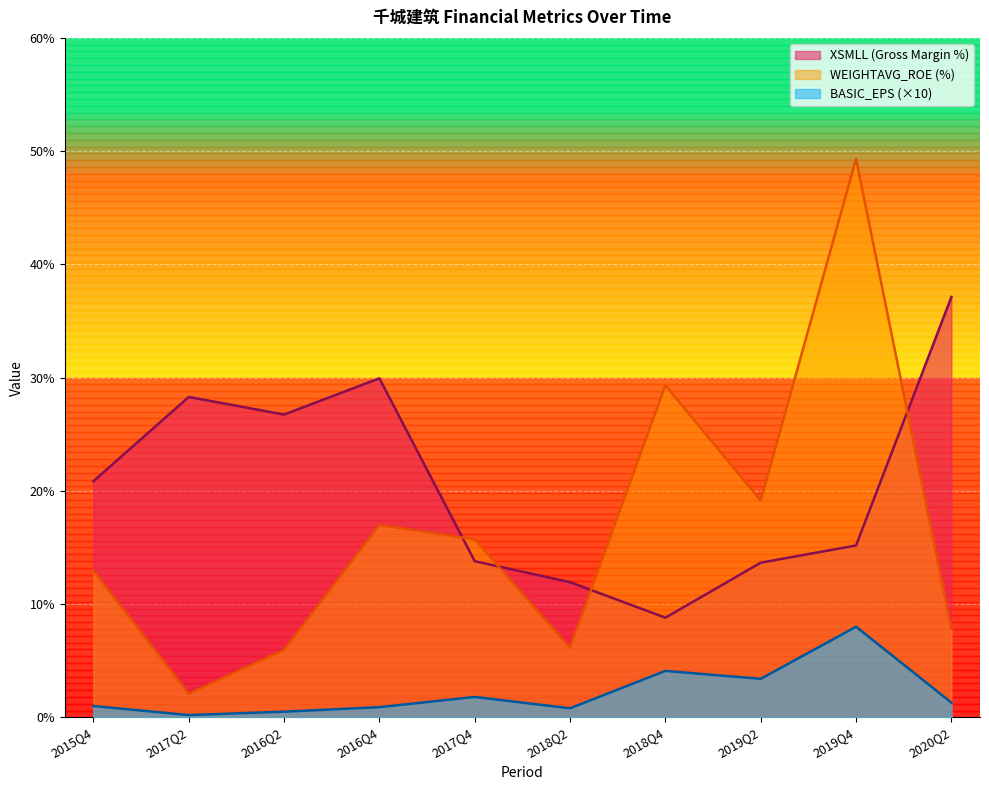

What is the average value of the XSMLL series?

20.6